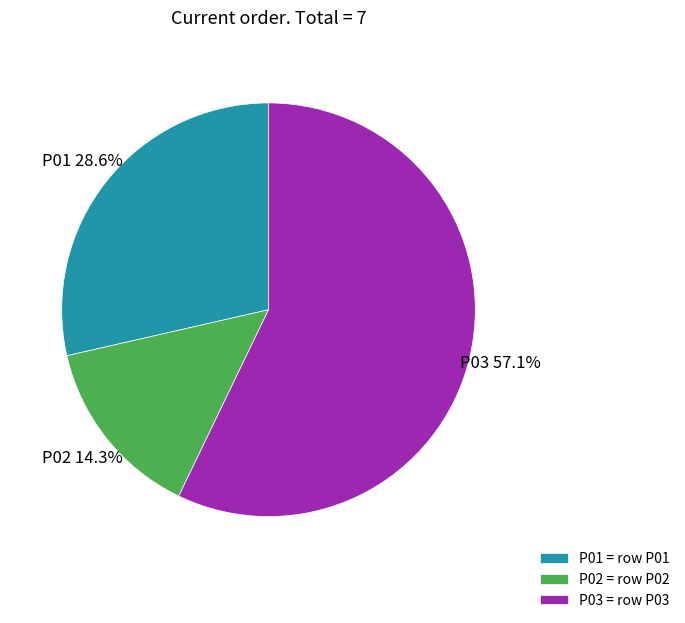

To the nearest percent, what percentage of the pie is P03?

57%